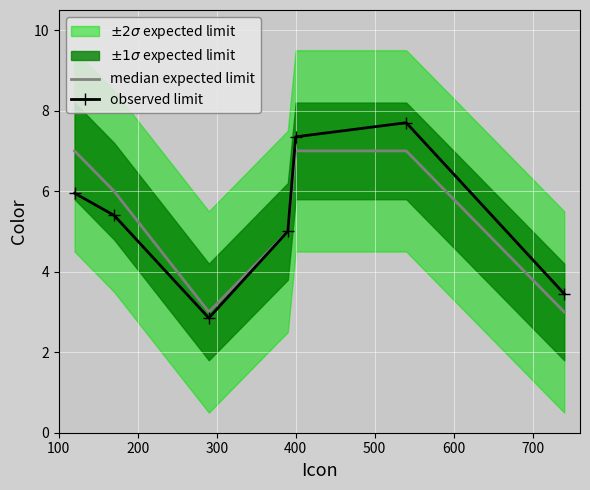

What is the highest value of the median expected limit series?

7.0